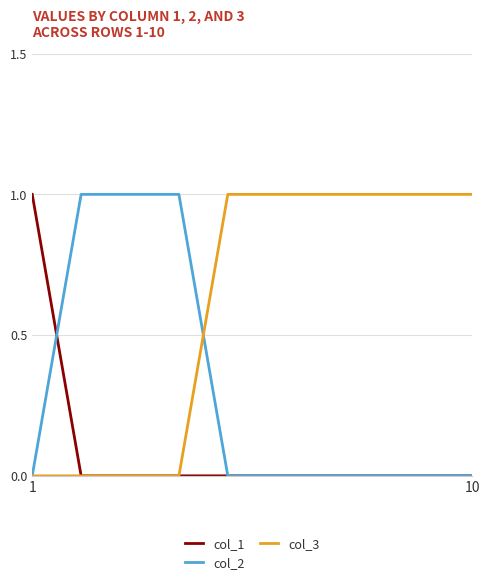

Which series has the largest total across all categories?

col_3